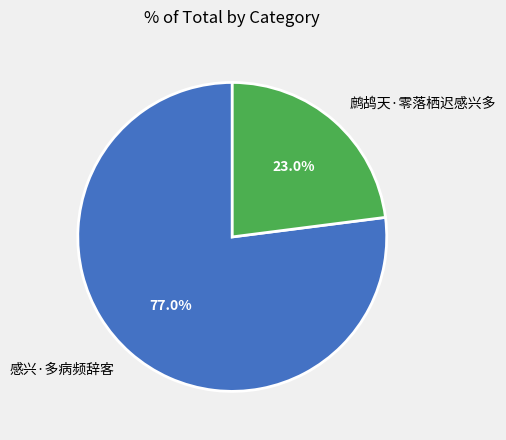

What portion of the pie excludes 感兴·多病频辞客?

23.0%